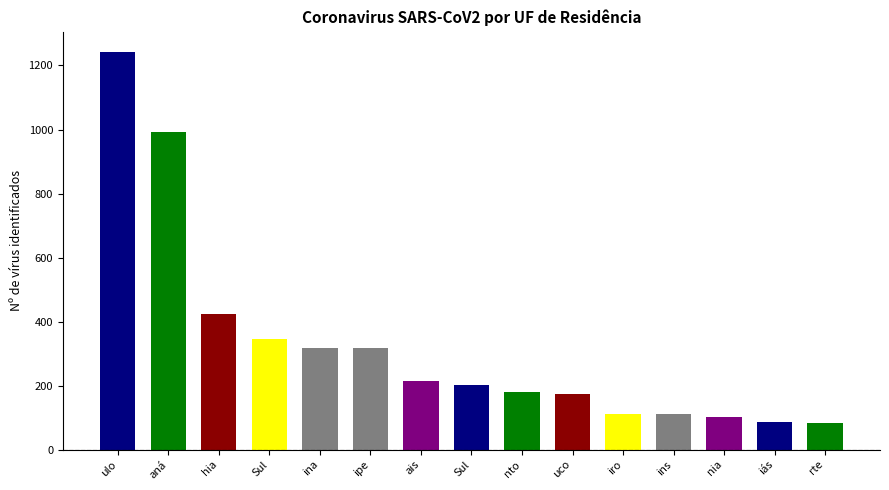

What is the change in value from Paraná to Mato Grosso do Sul?

-789